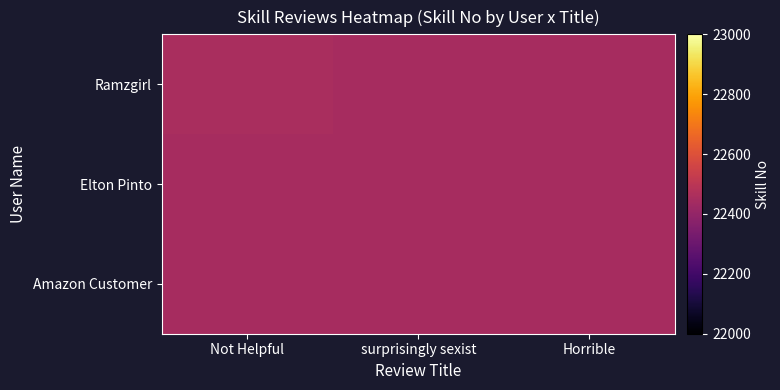

At which category is the sum across all series the highest?

Not Helpful